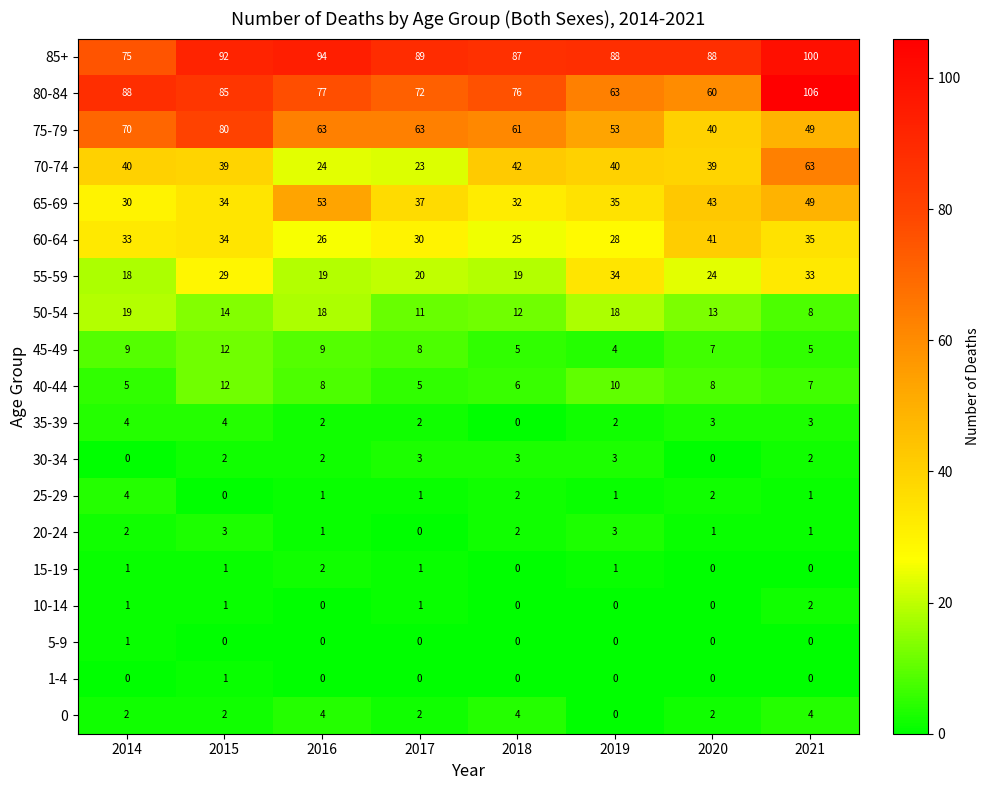

What is the sum of all 25-29 values?

12